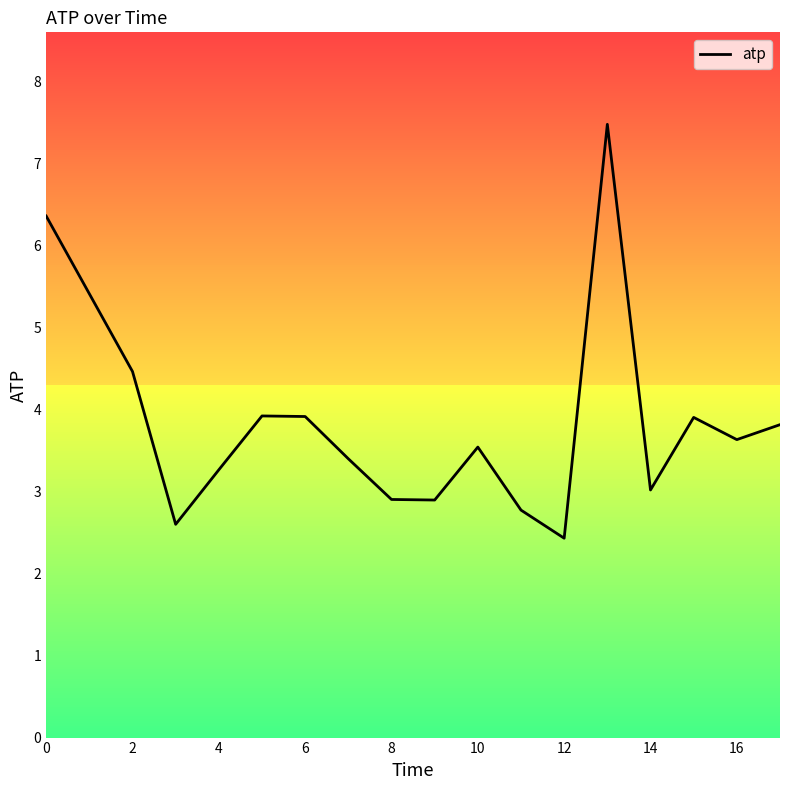

What is the minimum value shown in the chart?

2.4